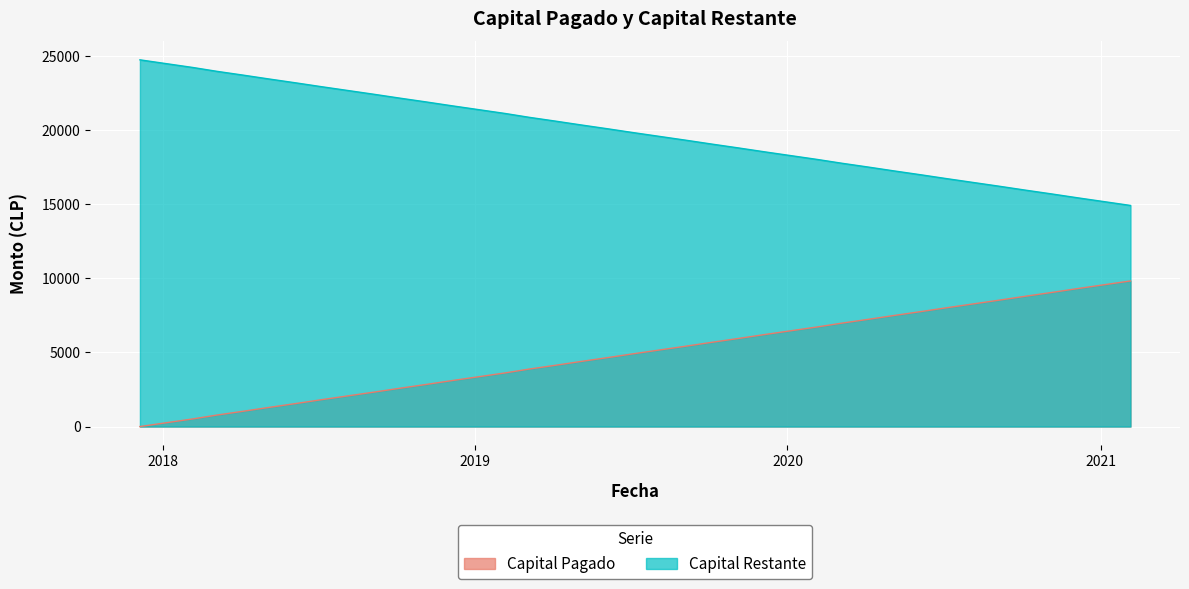

True or false: Capital Restante has more than 1 interior local peaks.

False